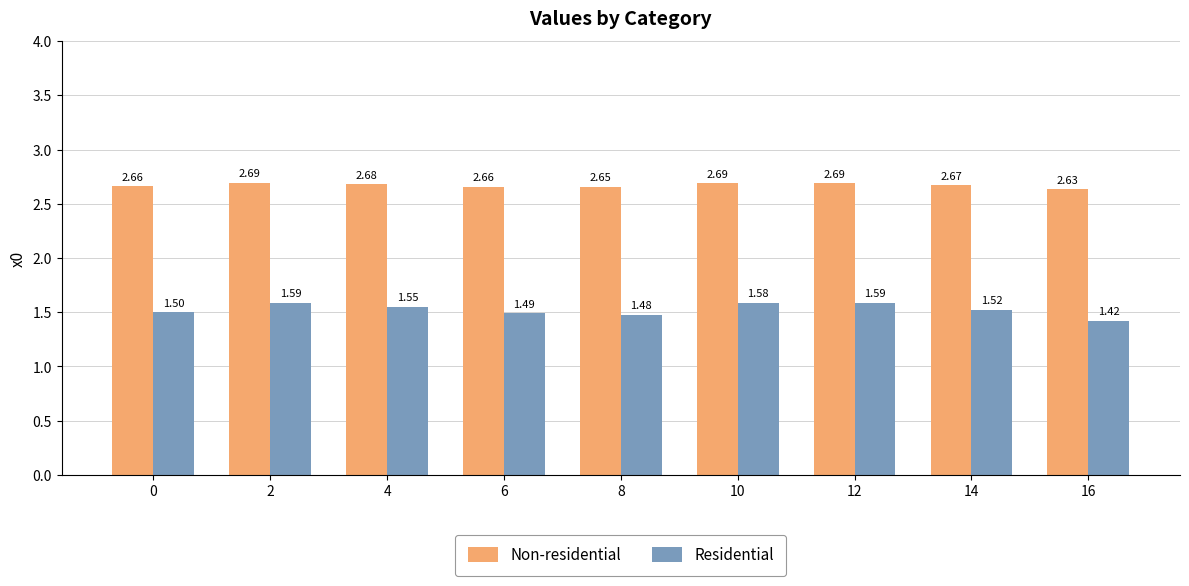

Rank the series at 12 from lowest to highest value.

Residential, Non-residential